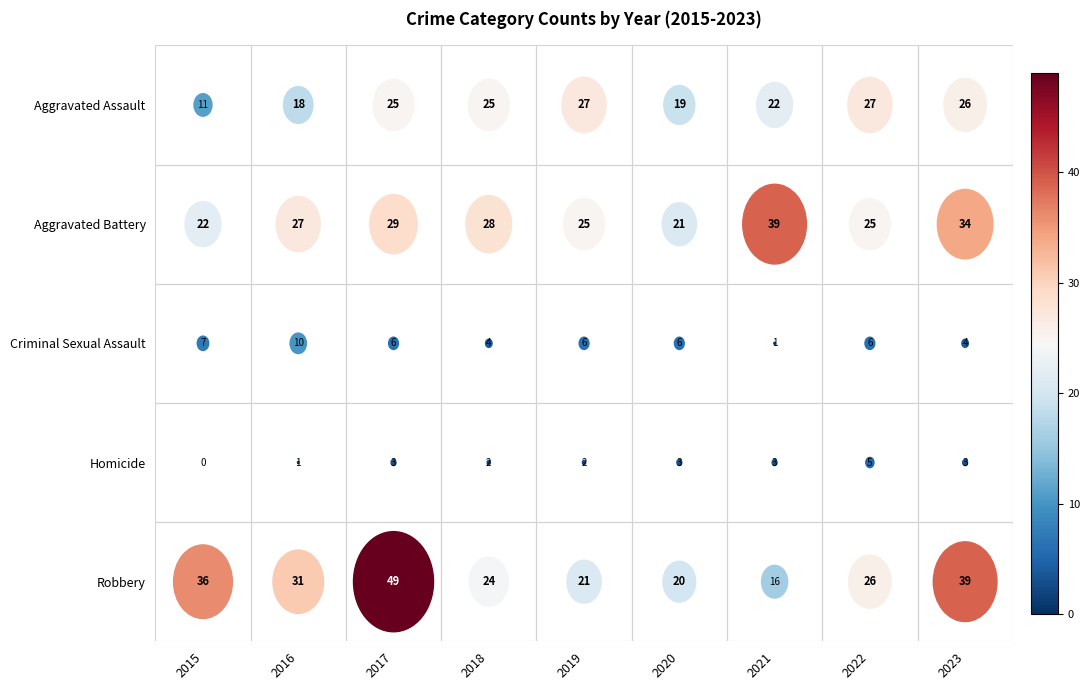

At which category does the chart reach its peak across all series?

2017